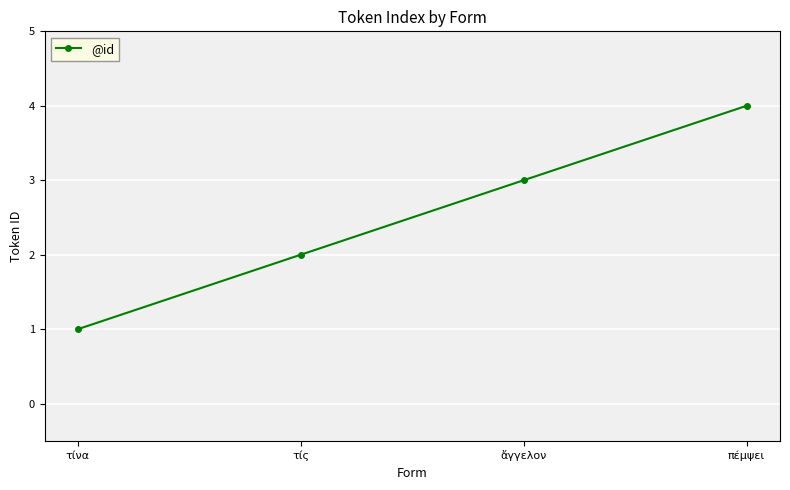

What is the sum of all values?

10